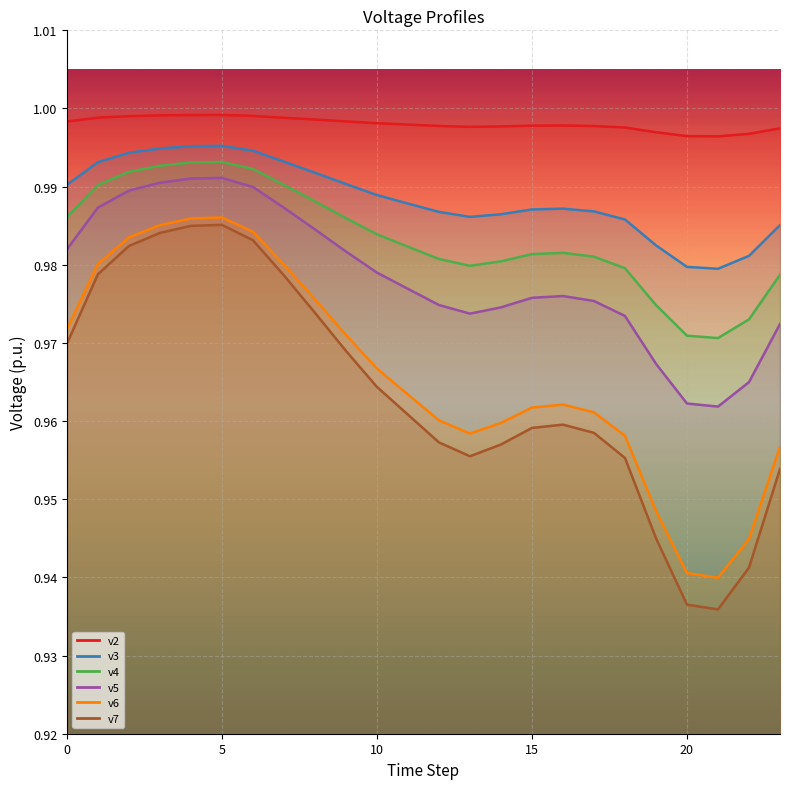

At which category does the chart reach its peak across all series?

5